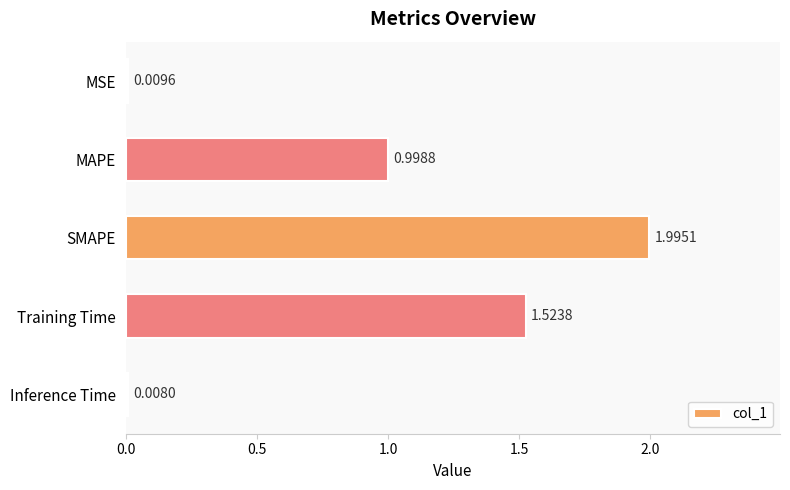

At which label is the value closest to 1?

MAPE